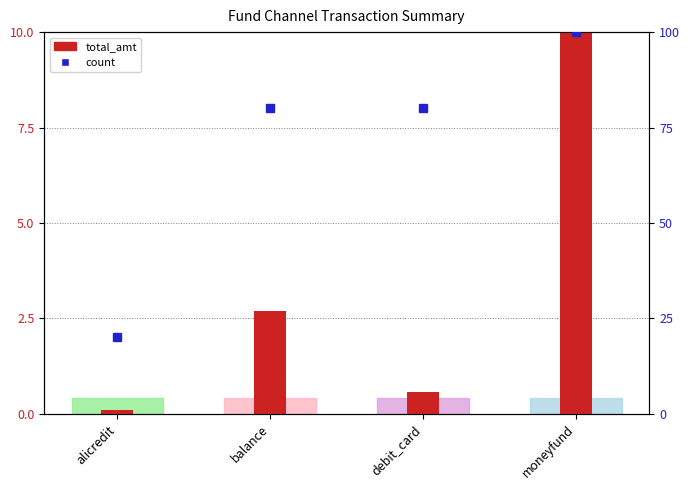

What is the label of the 3rd bar from the right?

balance